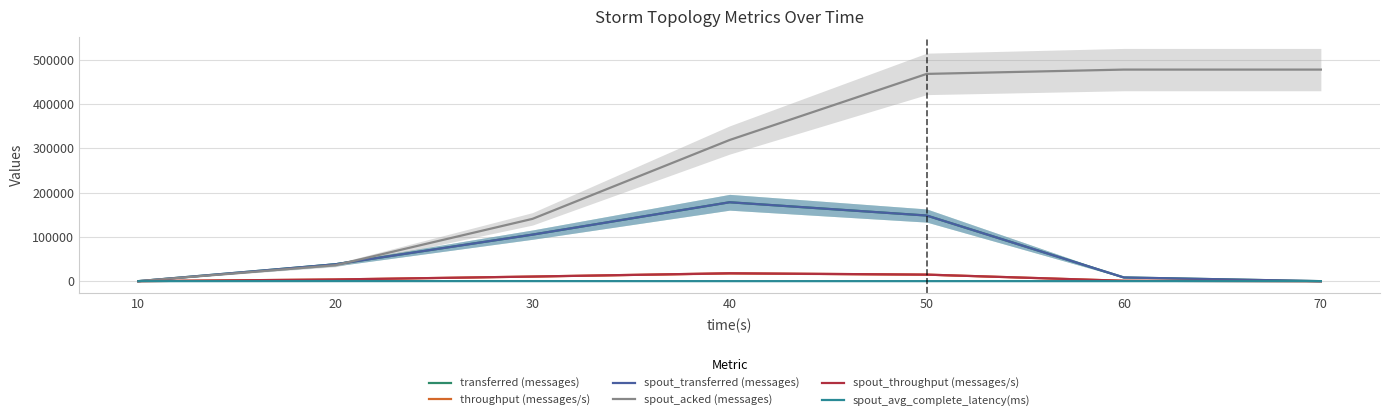

How many values in the throughput (messages/s) series exceed 3786?

3